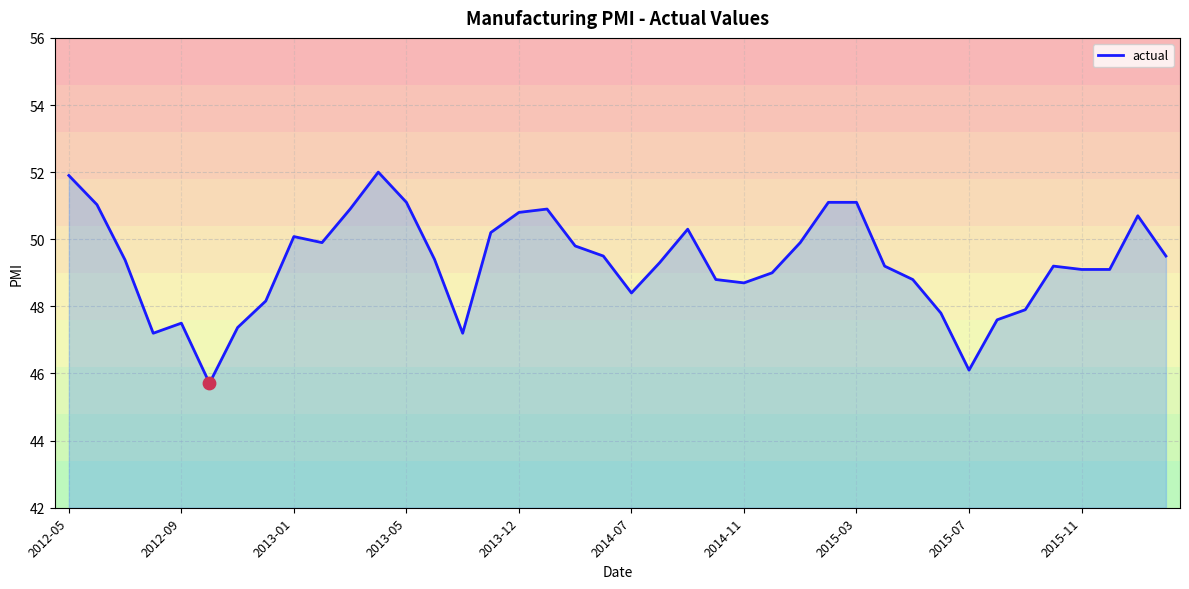

What is the greatest value displayed?

52.0